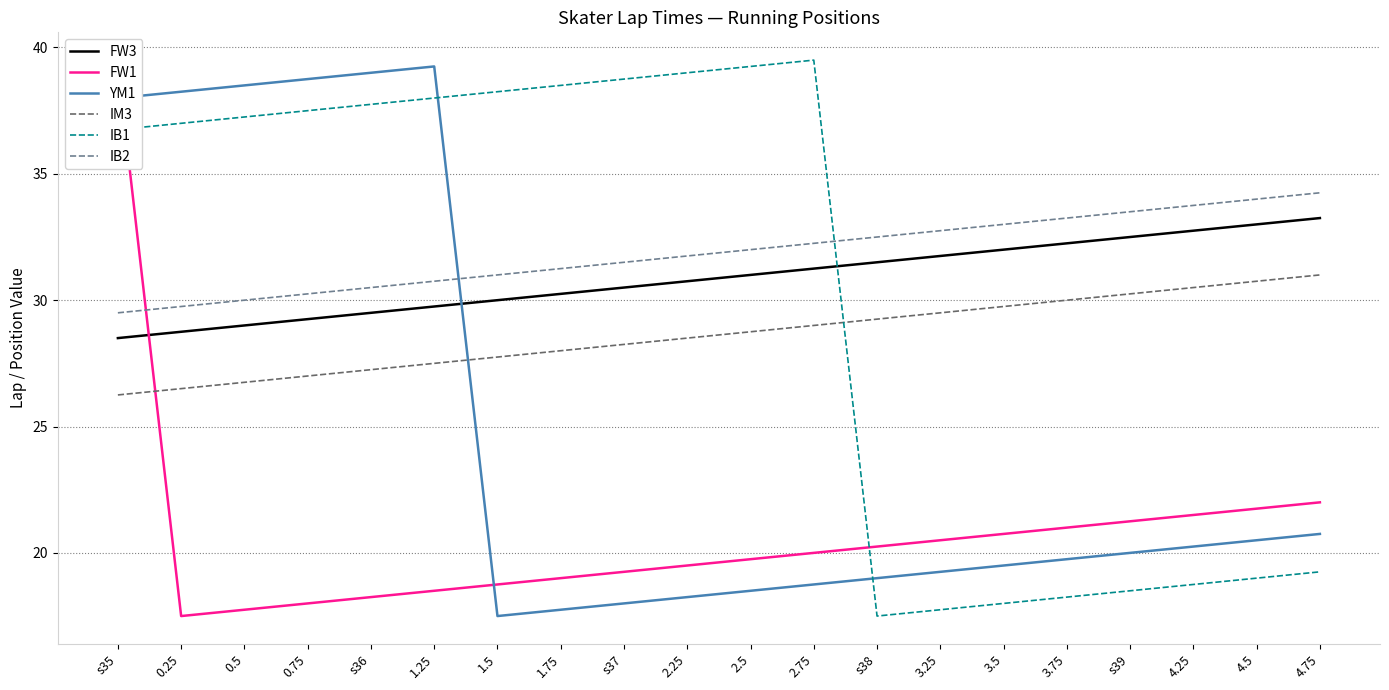

Which has a higher value, 2.75 or s37?

2.75